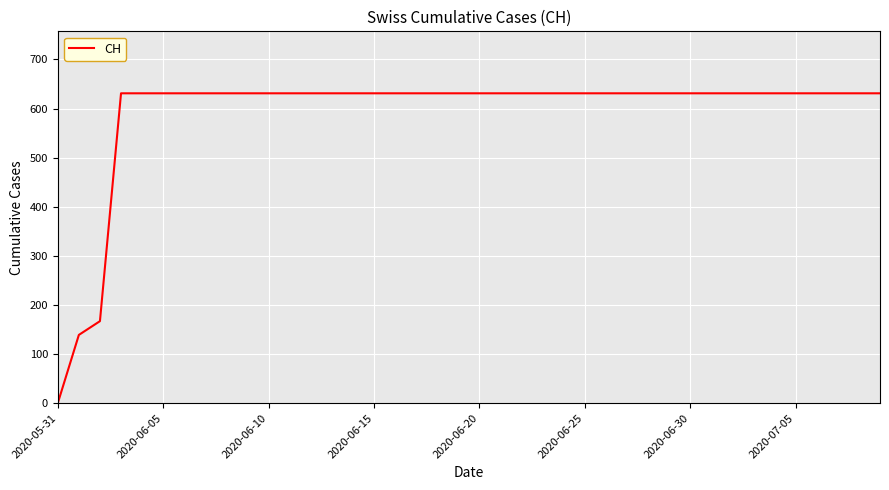

Count the number of categories in the chart.

40